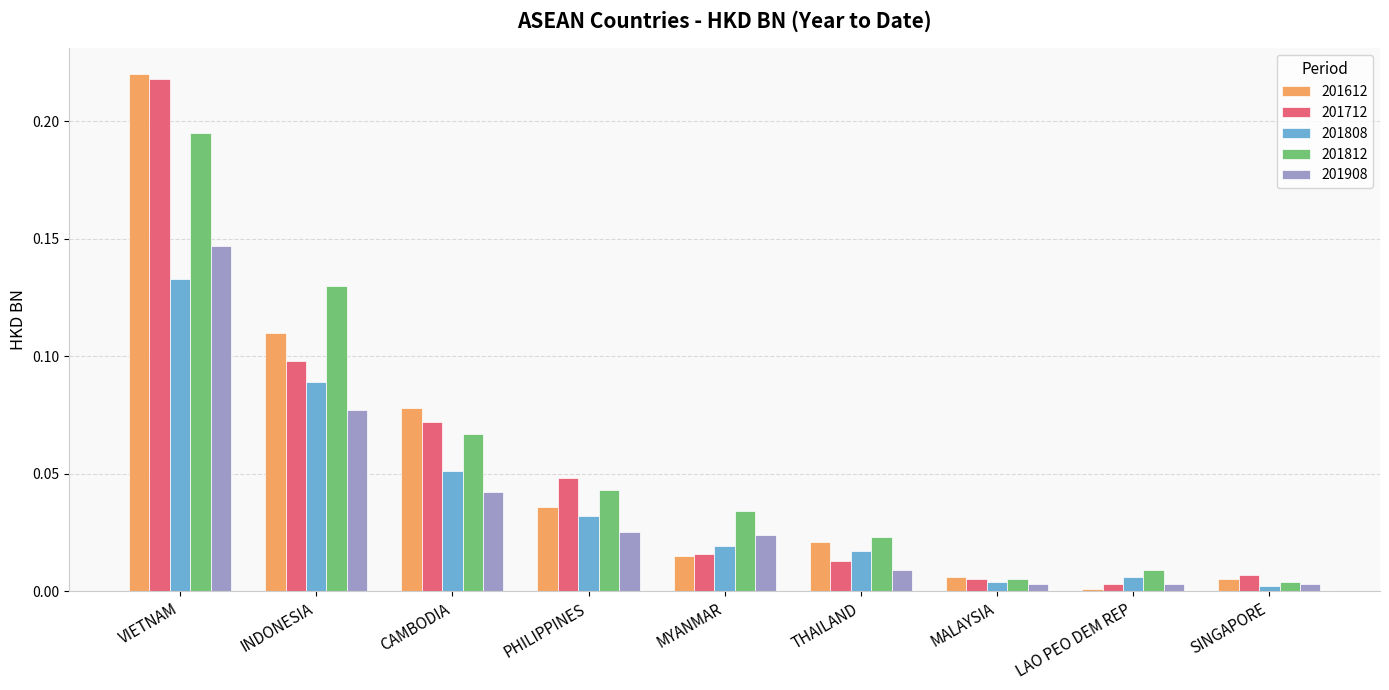

Which category has the highest value in the 201808 series?

VIETNAM